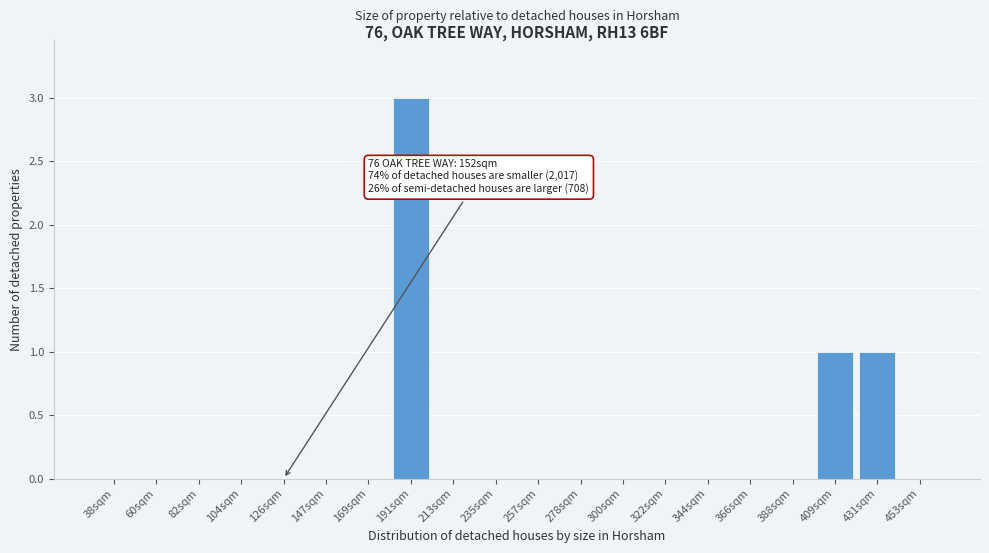

Reading left to right, list all the values displayed in this chart.

38sqm=0	60sqm=0	82sqm=0	104sqm=0	126sqm=0	147sqm=0	169sqm=0	191sqm=3	213sqm=0	235sqm=0	257sqm=0	278sqm=0	300sqm=0	322sqm=0	344sqm=0	366sqm=0	388sqm=0	409sqm=1	431sqm=1	453sqm=0